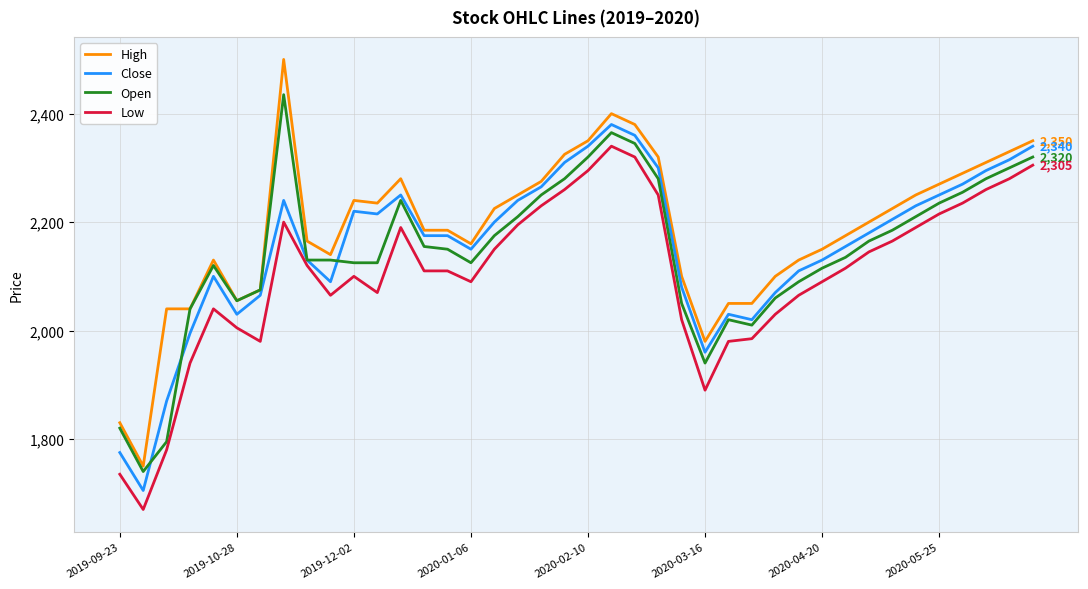

What is the greatest value displayed?

2500